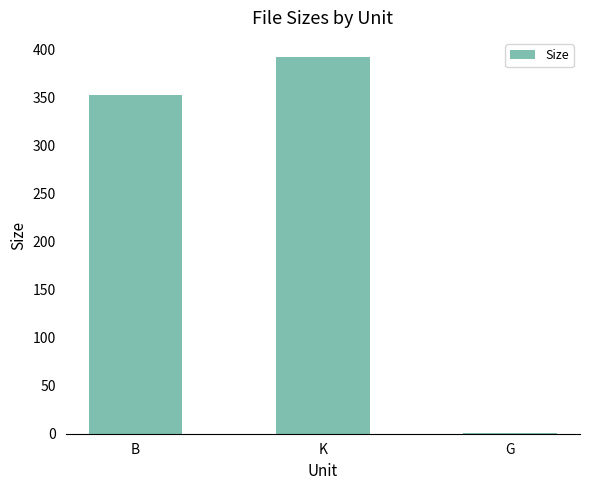

What is the value of the 3rd bar from the left?

1.3